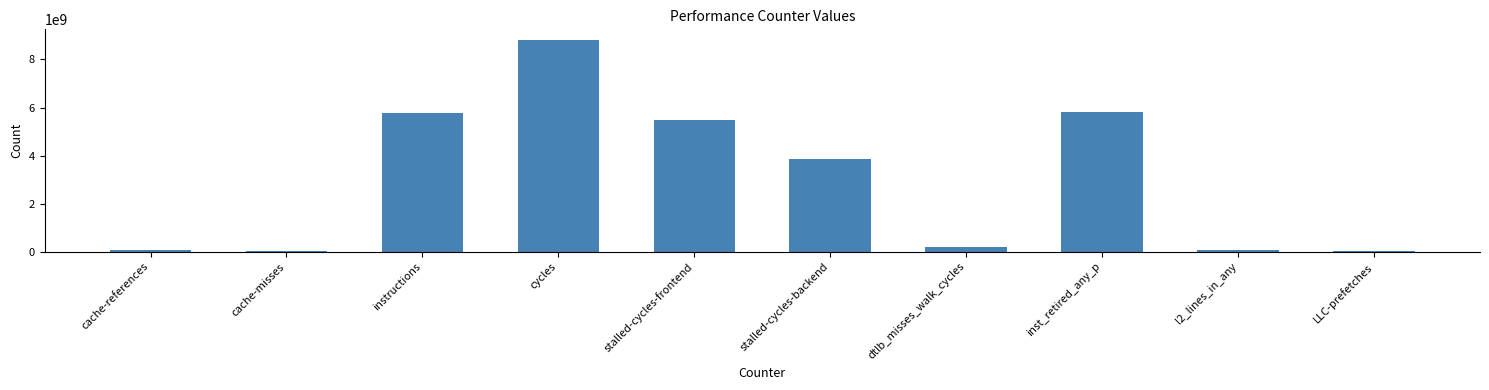

What is the maximum value shown in the chart?

8813307421